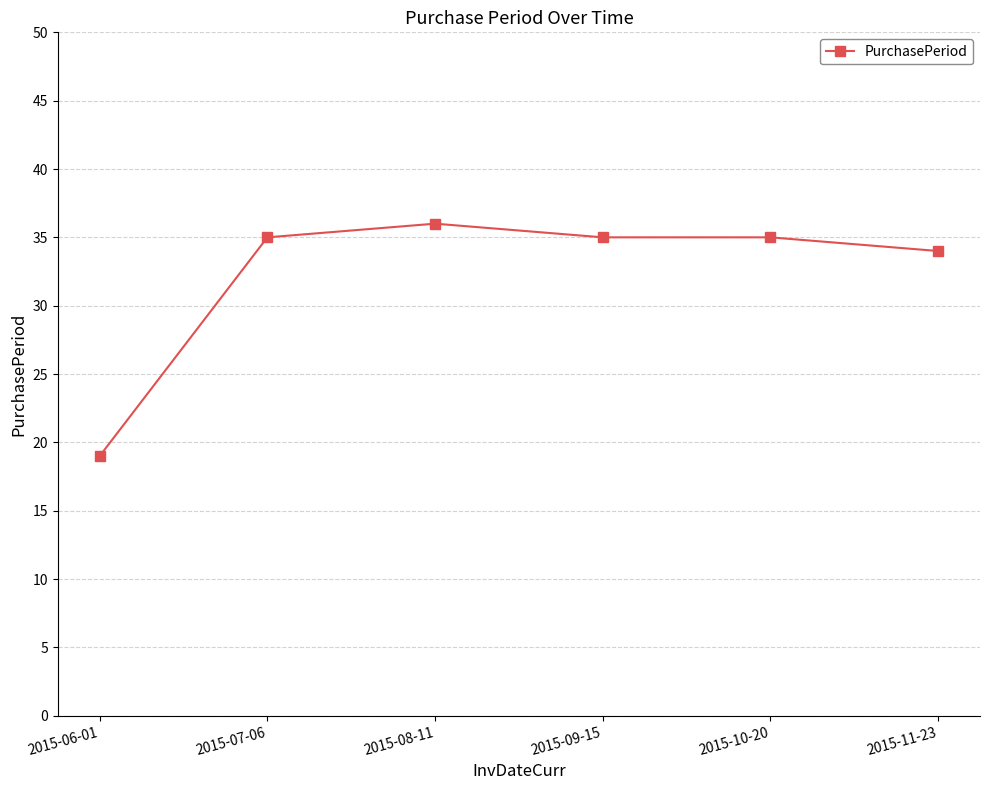

True or false: the data shows 21 at 2015-07-06.

False